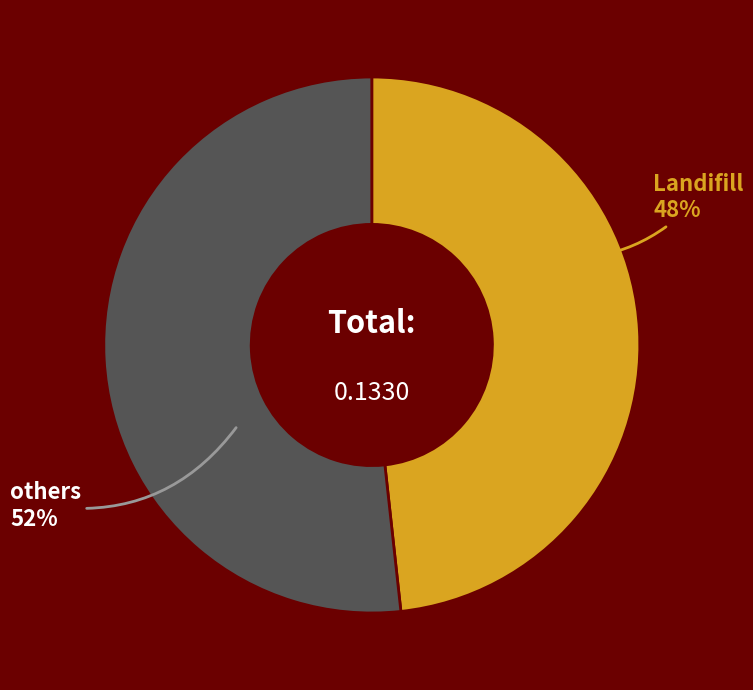

To the nearest percent, what is the combined percentage of others and Landifill?

100%